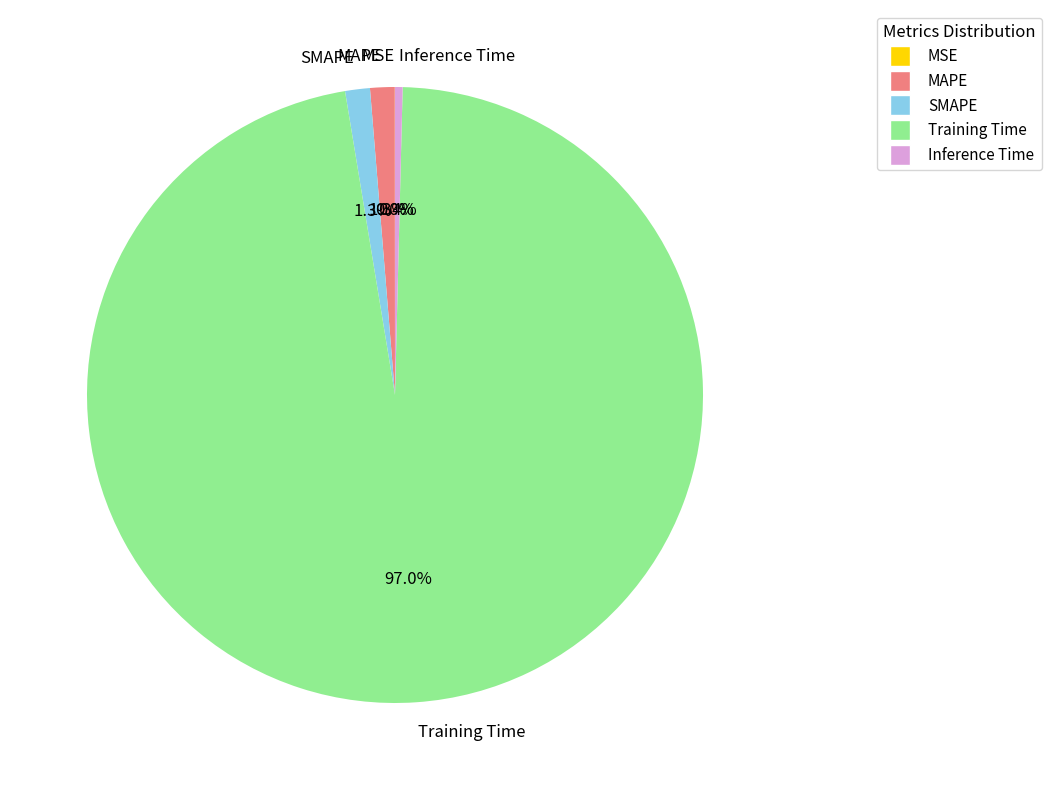

Between SMAPE and Training Time, which is larger?

Training Time